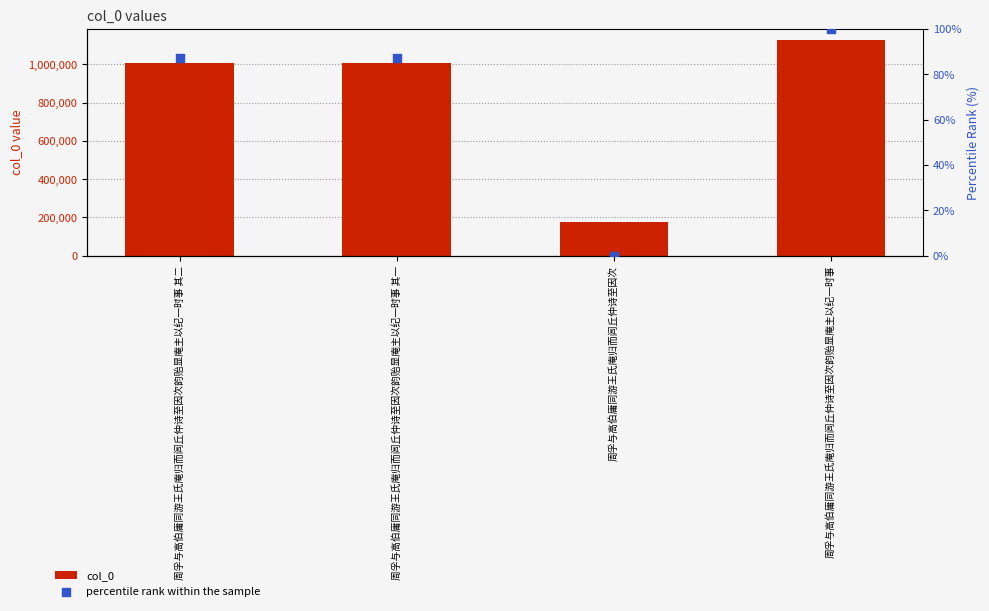

Is the value of col_0 at 周孚与高伯庸同游王氏庵归而闾丘仲诗至因次韵贻显庵主以纪一时事 其二 greater than the value of percentile rank within the sample at 周孚与高伯庸同游王氏庵归而闾丘仲诗至因次?

Yes